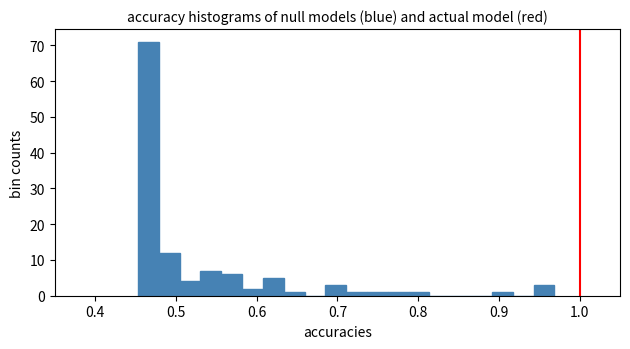

Around what value on the x-axis is the tallest bar? Give the approximate position of its centre, as read against the axis.

0.47